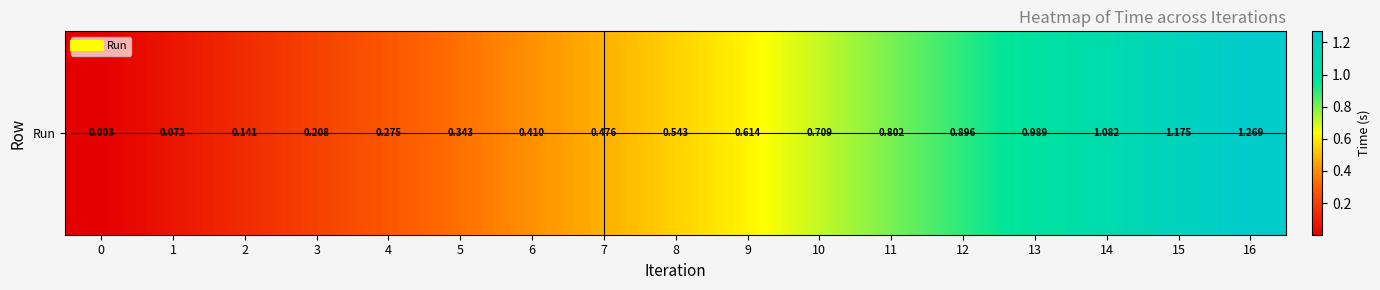

At which category does the chart reach its peak across all series?

16